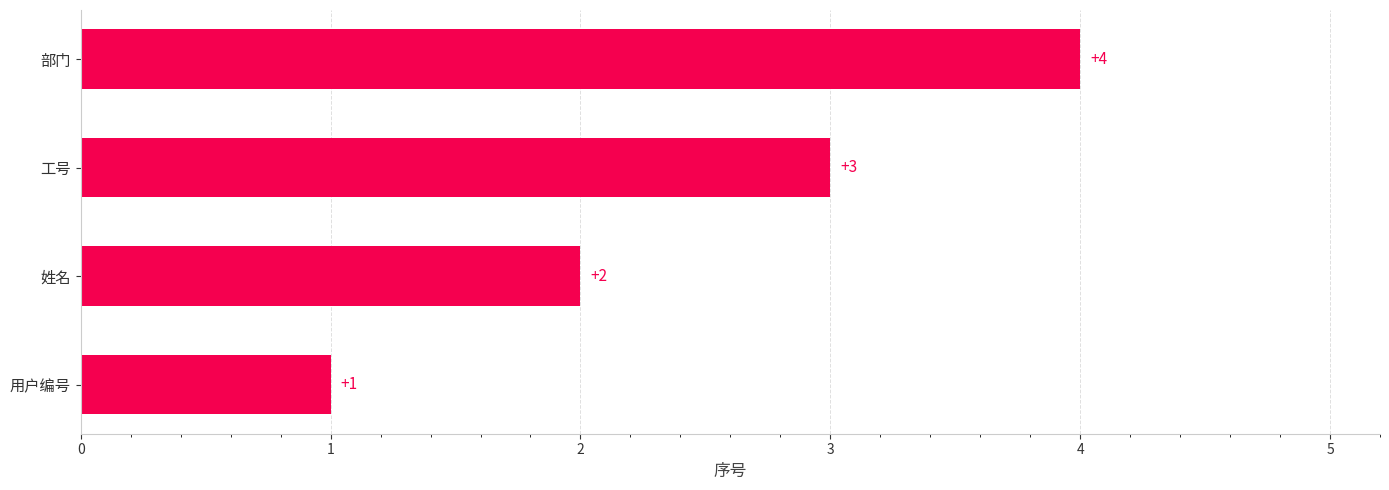

What is the ratio of the value at 姓名 to the value at 用户编号?

2.0